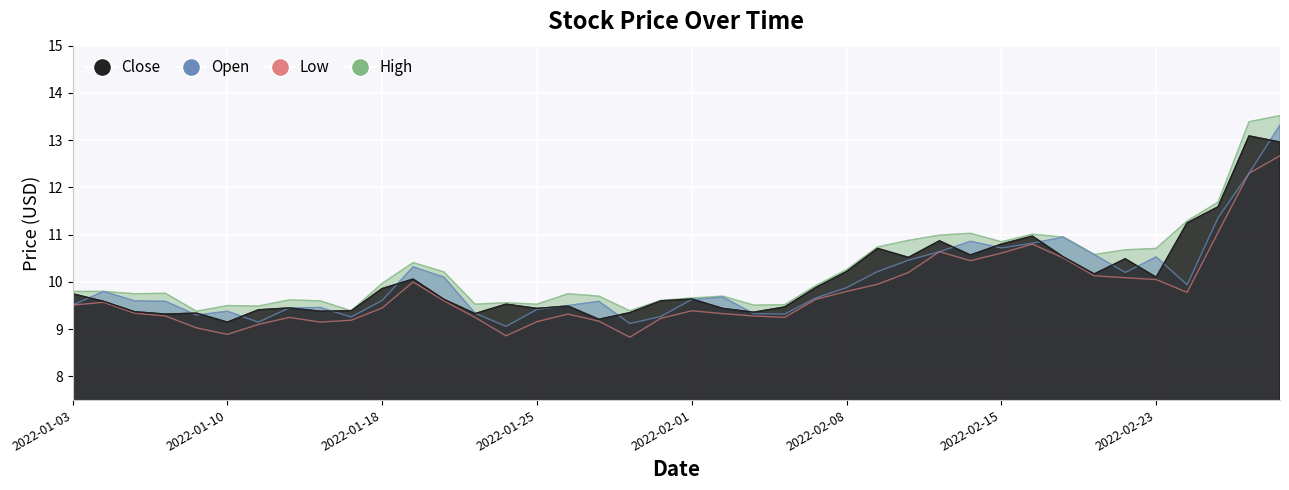

List the series in order of their peak value, highest first.

High, Open, Close, Low